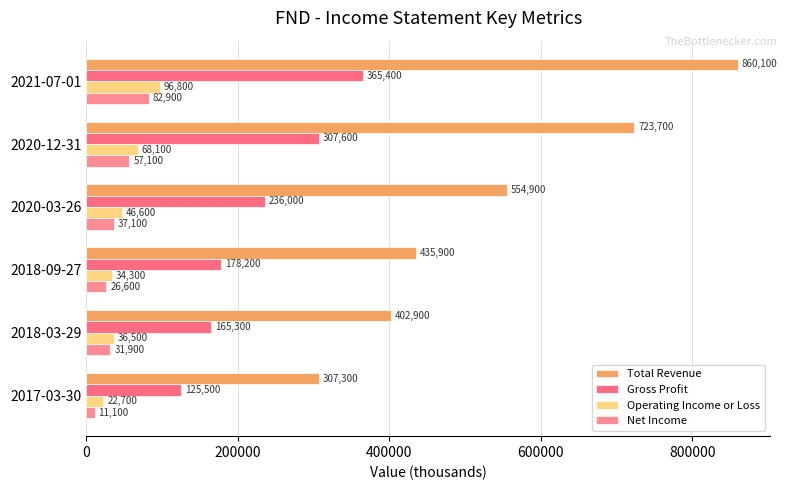

How many distinct data groups are displayed?

4